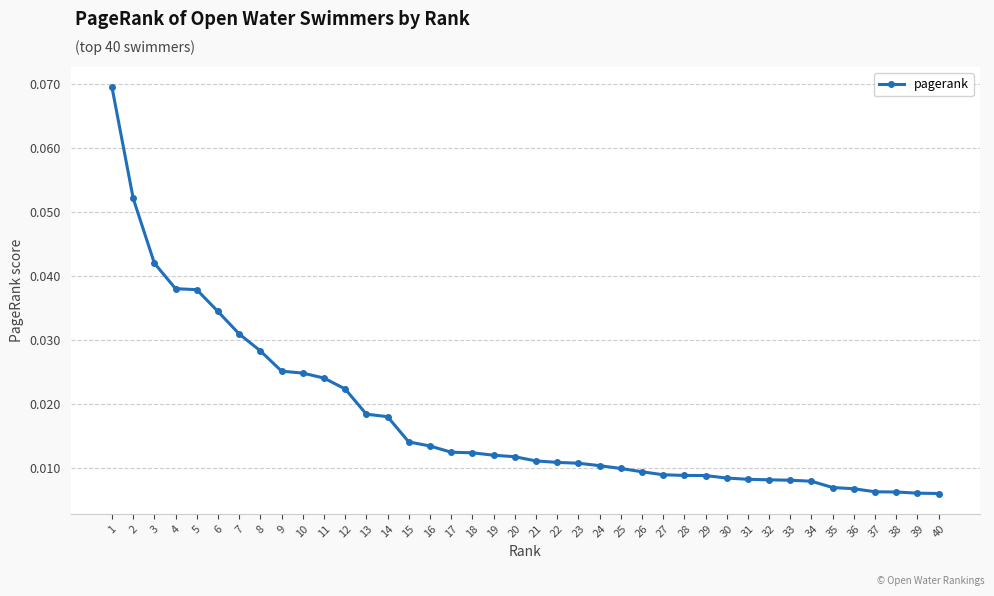

Does the chart have visible grid lines?

Yes